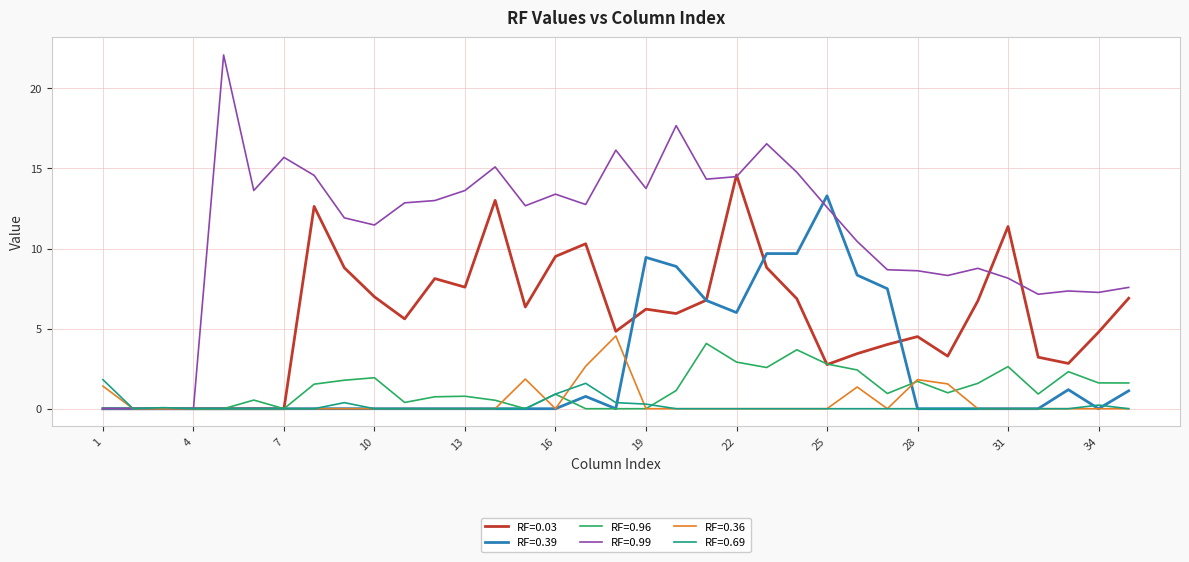

How many lines are shown in the chart?

6